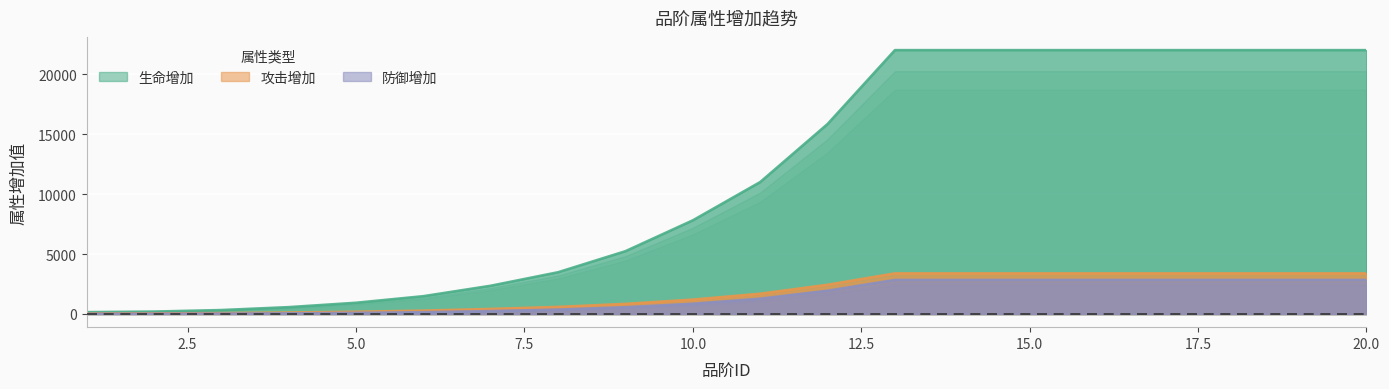

What is the total value across all series at 9?

6655